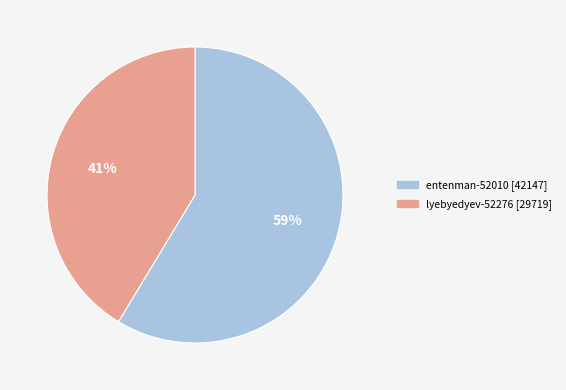

How many segments does this pie chart have?

2